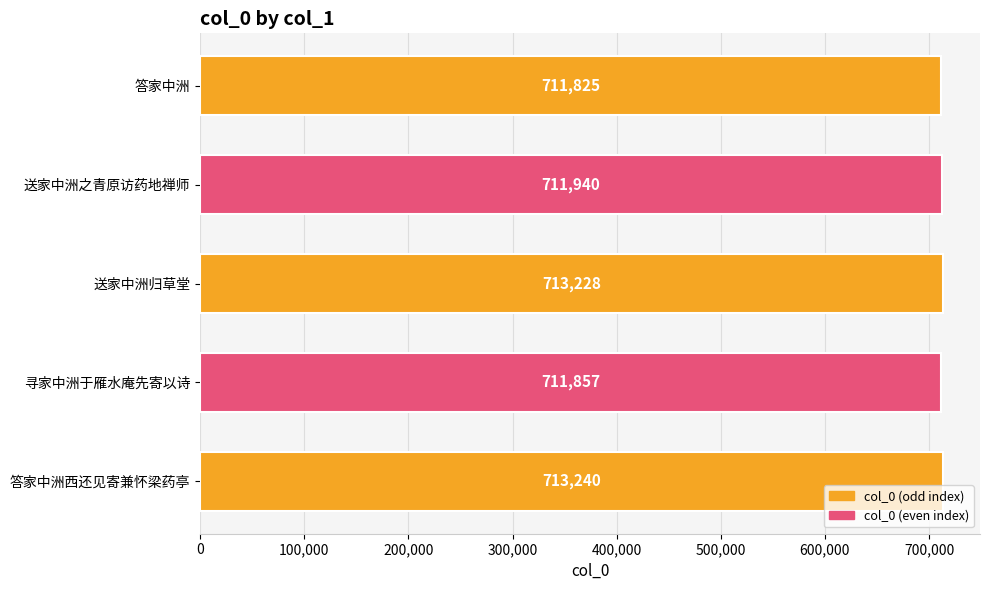

Does the chart contain stacked bars?

No